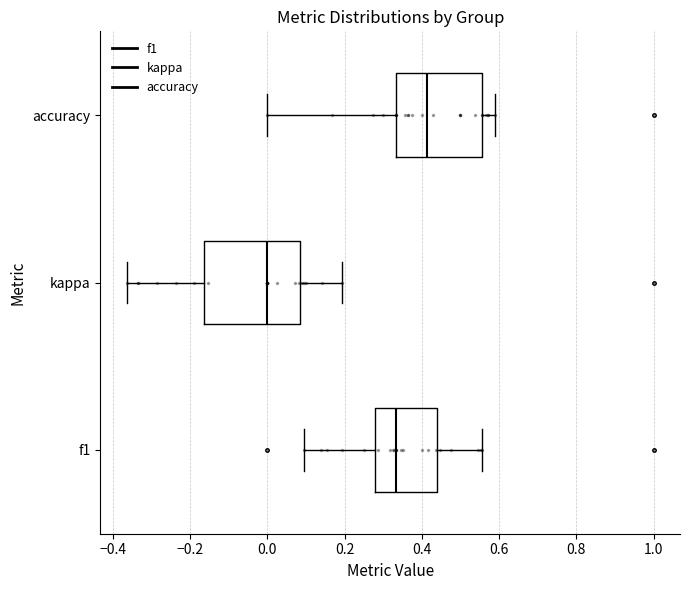

Which box has the furthest to the left median line?

kappa